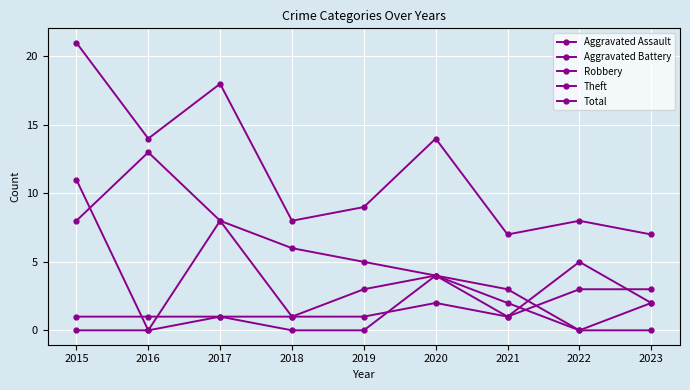

Which series has the largest range (max minus min)?

Total